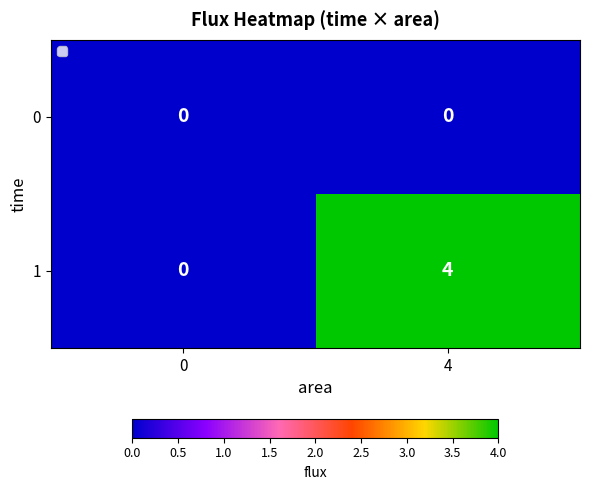

What is the sum of the 1 values at 4 and 0?

4